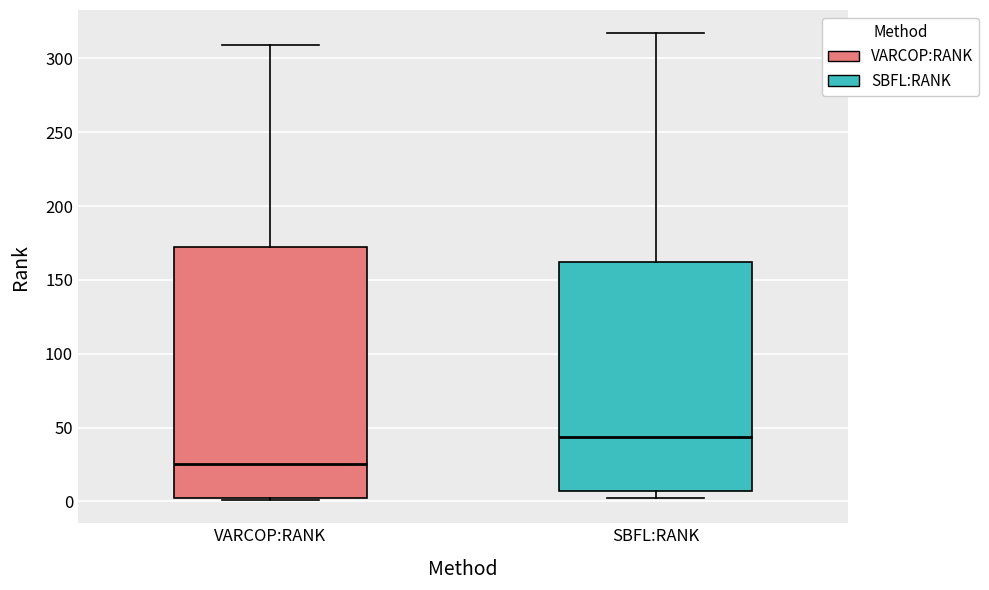

Comparing the boxes themselves (not the whiskers), which one is the tallest?

VARCOP:RANK